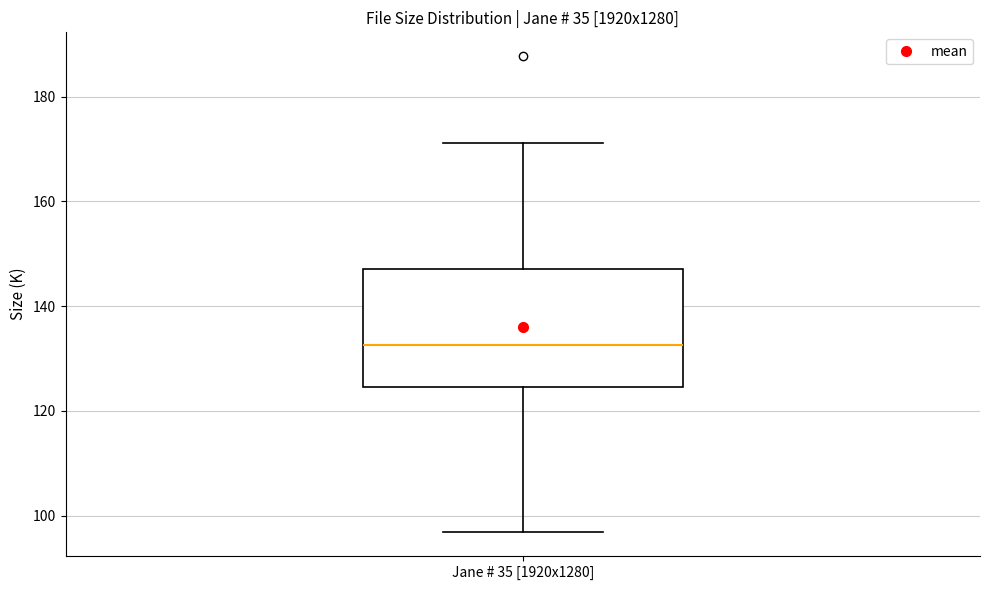

Where is the lower edge of the box for Jane # 35 [1920x1280] on the y-axis? The values are not printed on the chart, so give them approximately, as read against the axis.

124